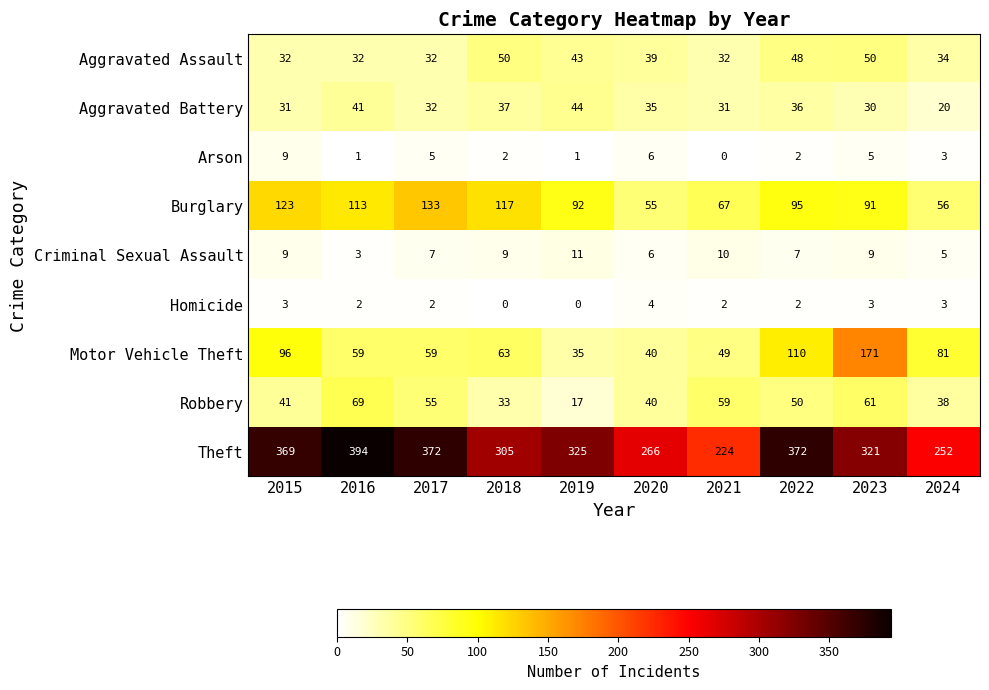

What is the average value of the Aggravated Battery series?

34